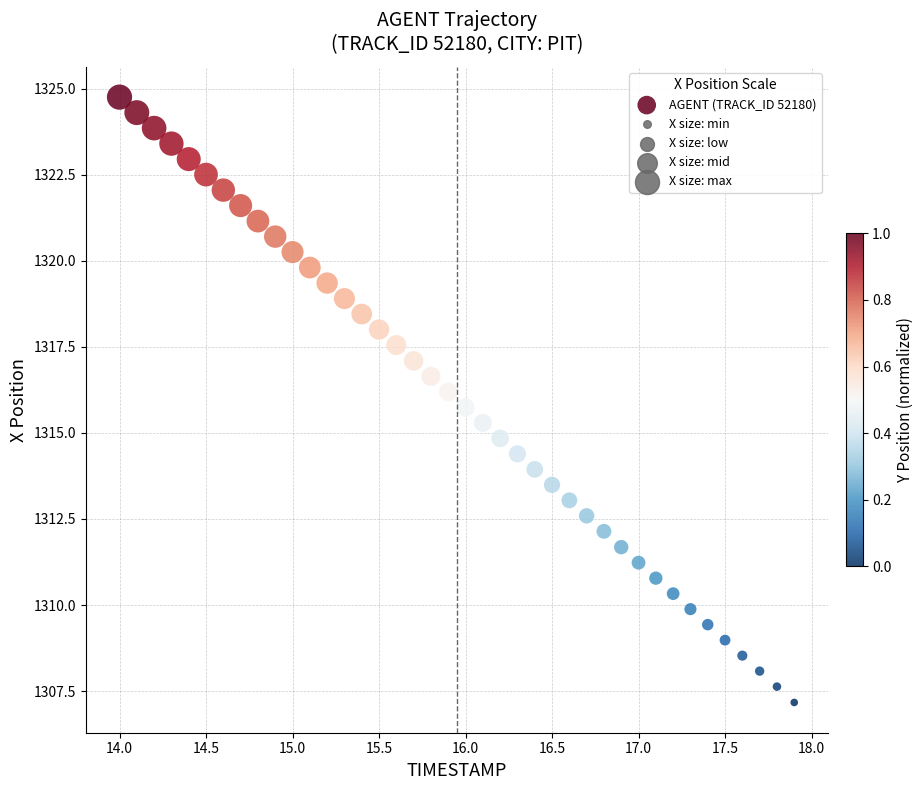

What is the range of X values (max minus min)?

3.9